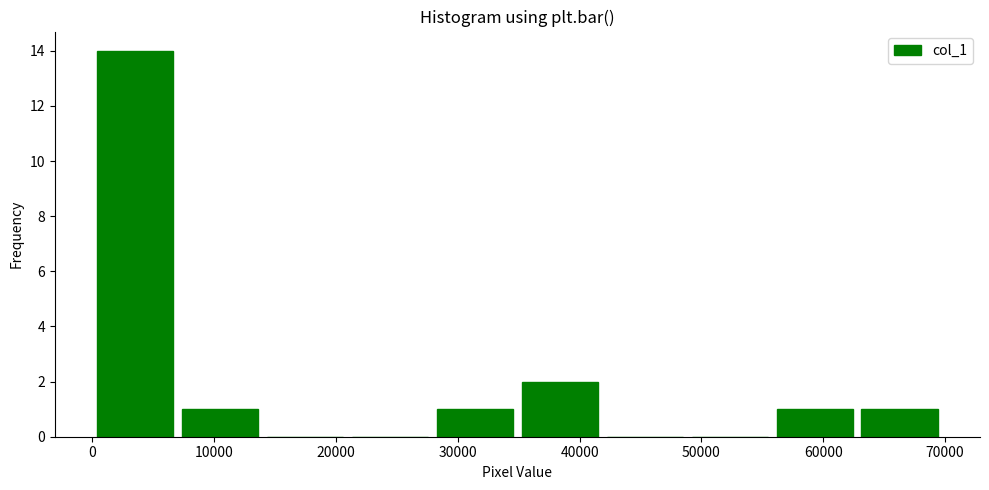

Reading left to right, list every bar in this chart as the range it spans on the x-axis followed by its height. Neither the bar edges nor the heights are printed on the chart, so give them approximately, as read against the axes.

0 to 7000: 14
7000 to 14000: 1
14000 to 21000: 0
21000 to 28000: 0
28000 to 35000: 1
35000 to 42000: 2
42000 to 49000: 0
49000 to 56000: 0
56000 to 63000: 1
63000 to 70000: 1